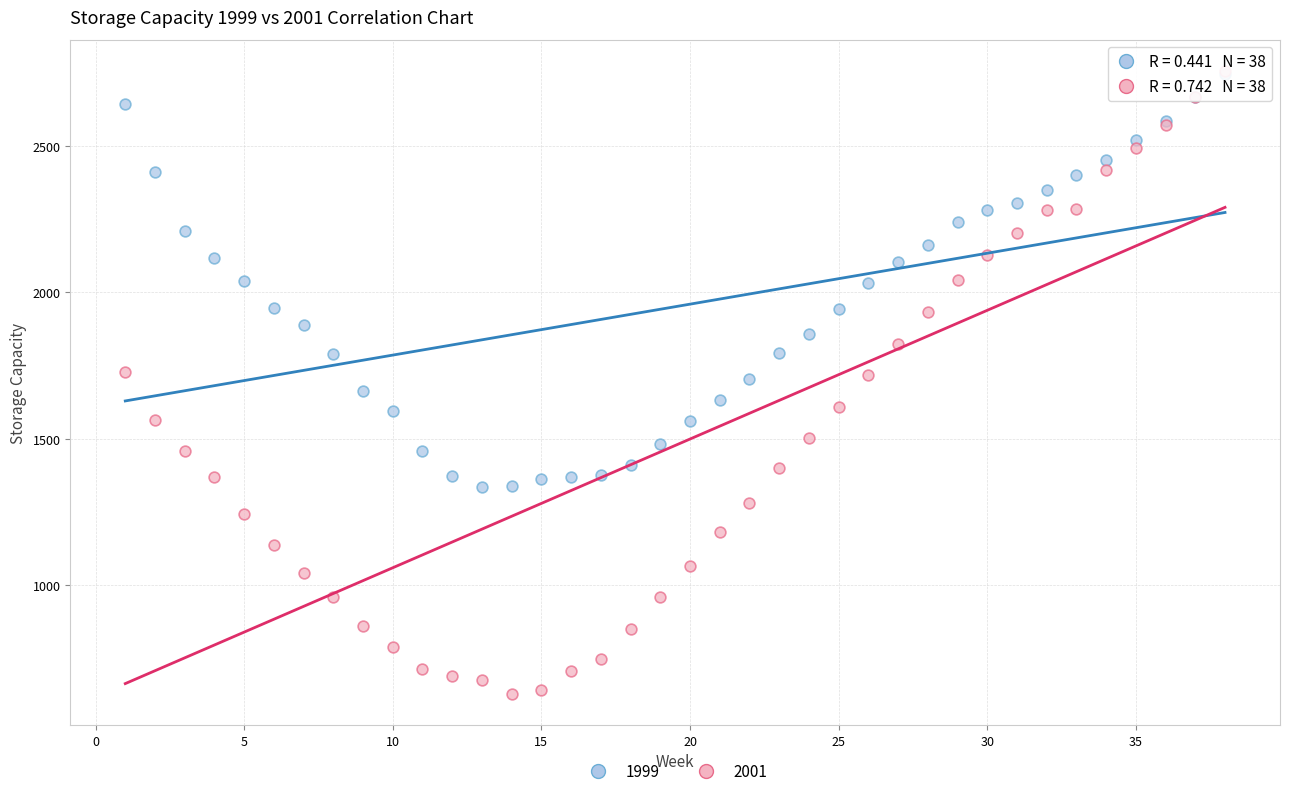

Which series has the widest spread of Y values?

2001